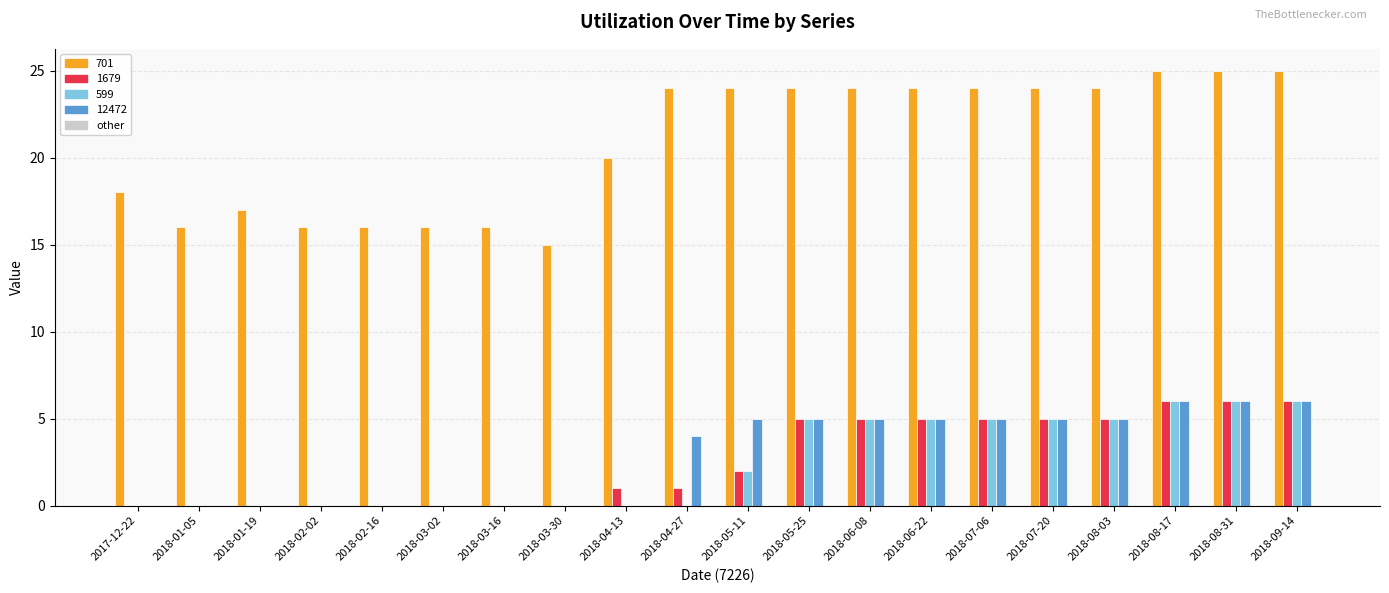

Which series changed the most between 2018-01-05 and 2018-06-08?

701